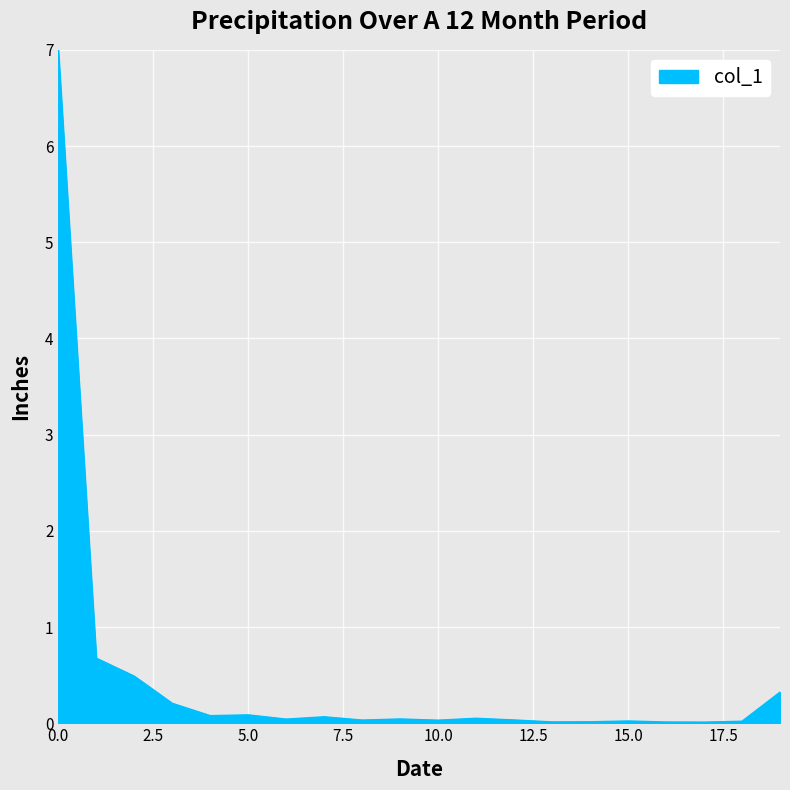

What is the difference between the maximum and minimum values?

7.0